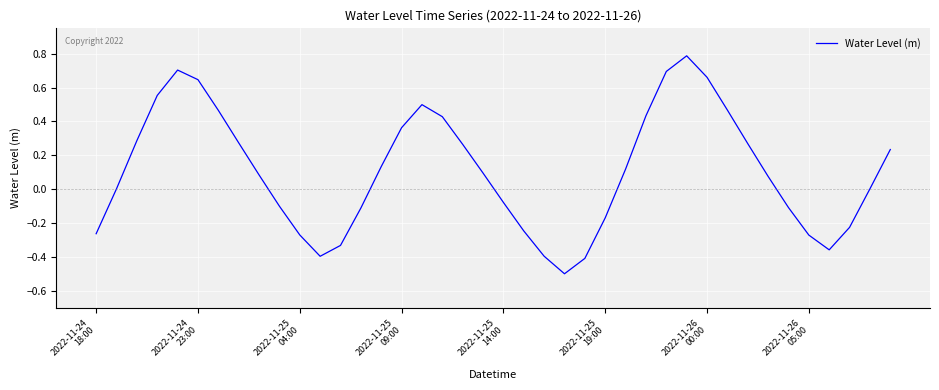

What is the smallest value displayed?

-0.5